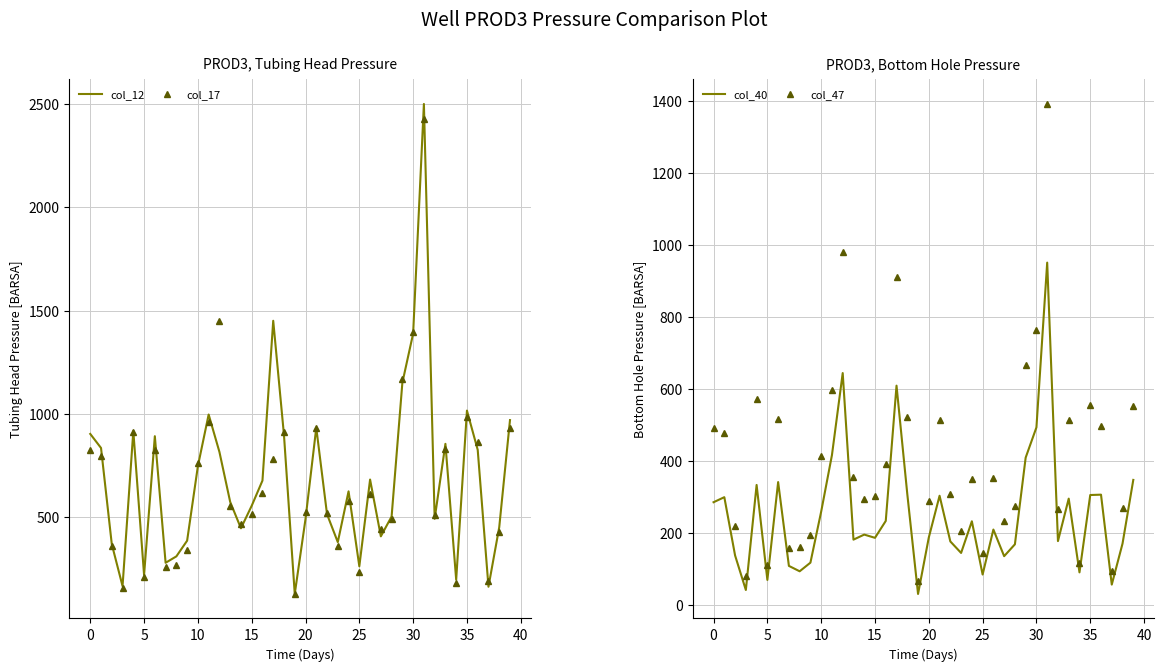

Reading right to left, extract all data points from this chart.

col_12 (line): 970	451	163	826	1016	197	855	492	2501	1389	1151	503	407	682	262	625	379	514	933	491	128	897	1451	677	555	446	574	816	997	747	386	310	279	892	220	917	166	369	835	903
col_17 (markers): 932	429	190	863	985	182	828	510	2427	1399	1171	491	444	613	235	580	362	520	933	524	130	913	781	617	515	467	556	1451	962	763	343	267	259	825	212	910	159	358	794	827
col_40 (line): 348	171	57	307	306	91	296	178	952	494	410	169	136	210	85	233	145	177	304	188	31	309	610	234	187	196	182	645	417	260	118	94	109	342	70	334	42	138	300	286
col_47 (markers): 554	269	94	497	556	117	514	266	1393	764	668	276	233	353	144	351	206	308	515	290	67	523	911	393	302	295	355	982	598	414	196	162	159	518	111	574	82	219	478	491